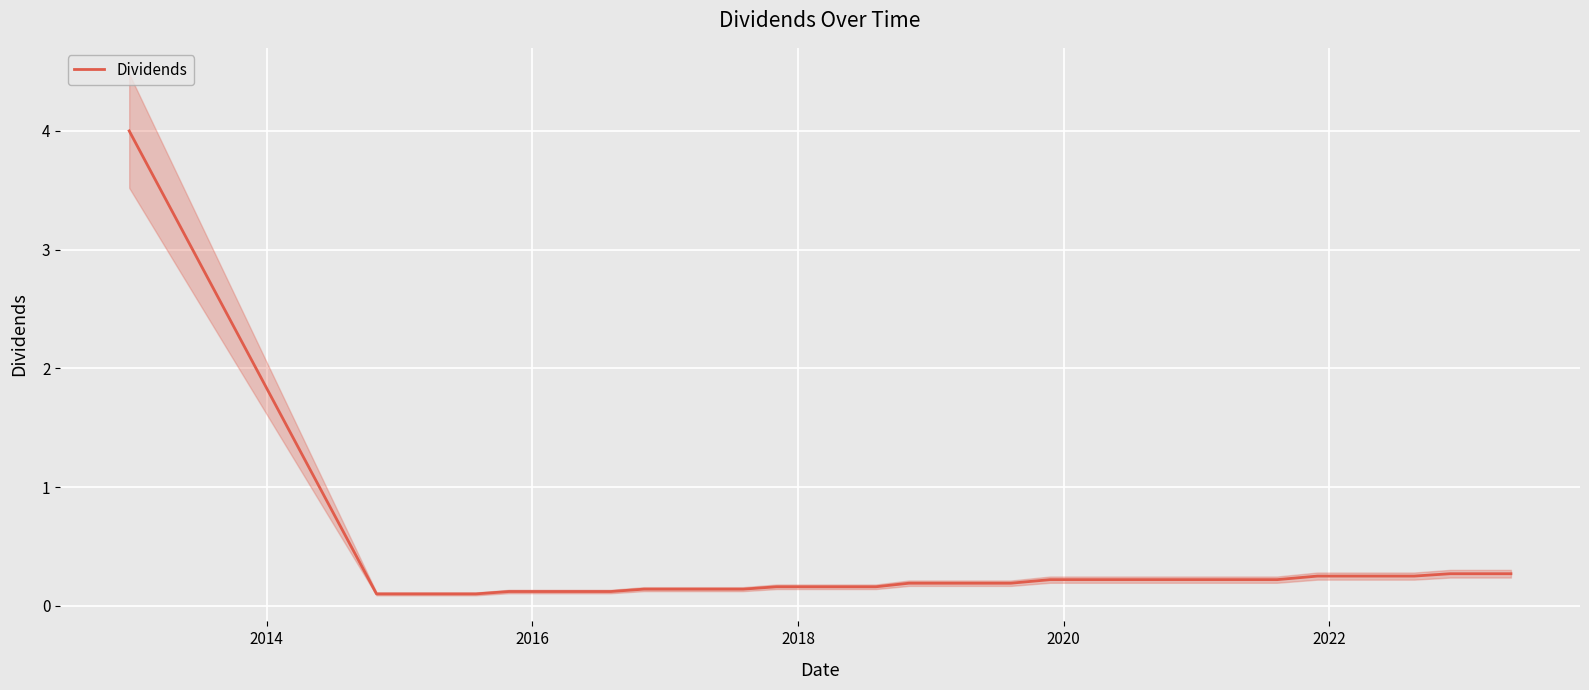

What is the maximum value for Dividends?

4.0